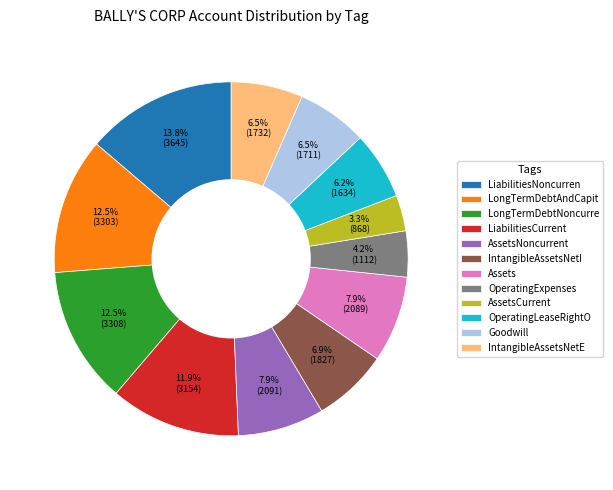

Do IntangibleAssetsNetE and LongTermDebtAndCapit together represent more than half of the pie?

No